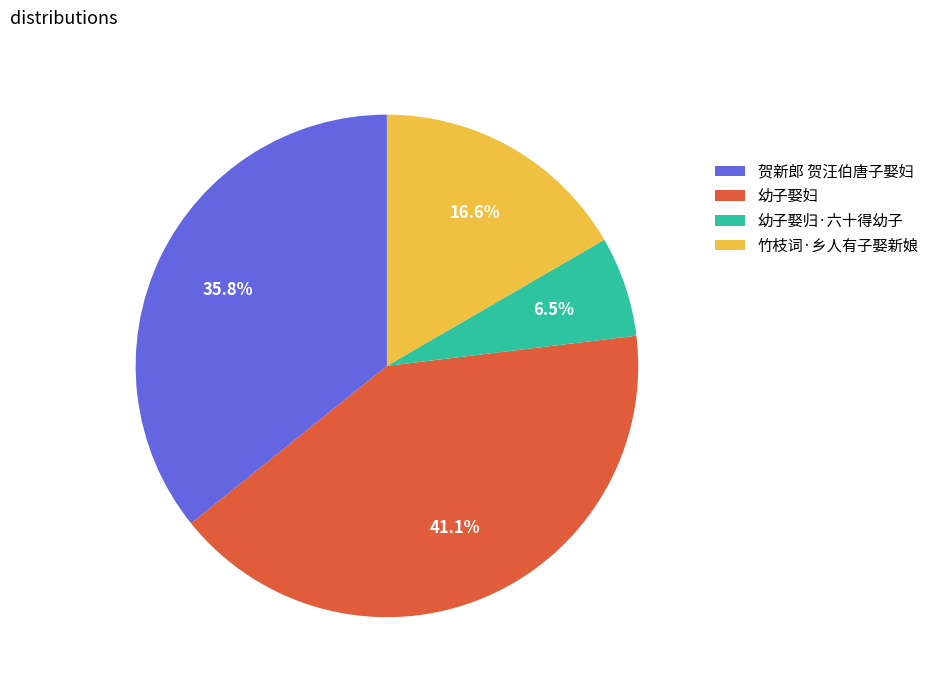

How many slices are in this pie chart?

4